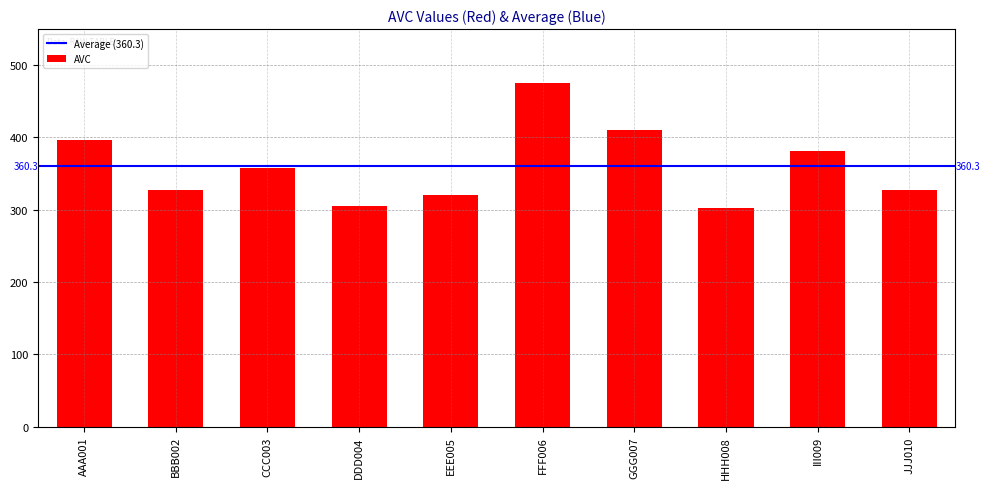

What is the difference between the maximum and minimum values?

173